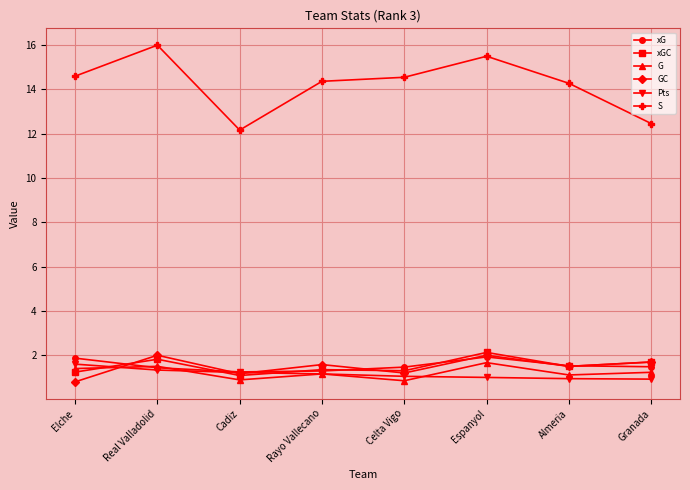

Does the chart have visible grid lines?

Yes